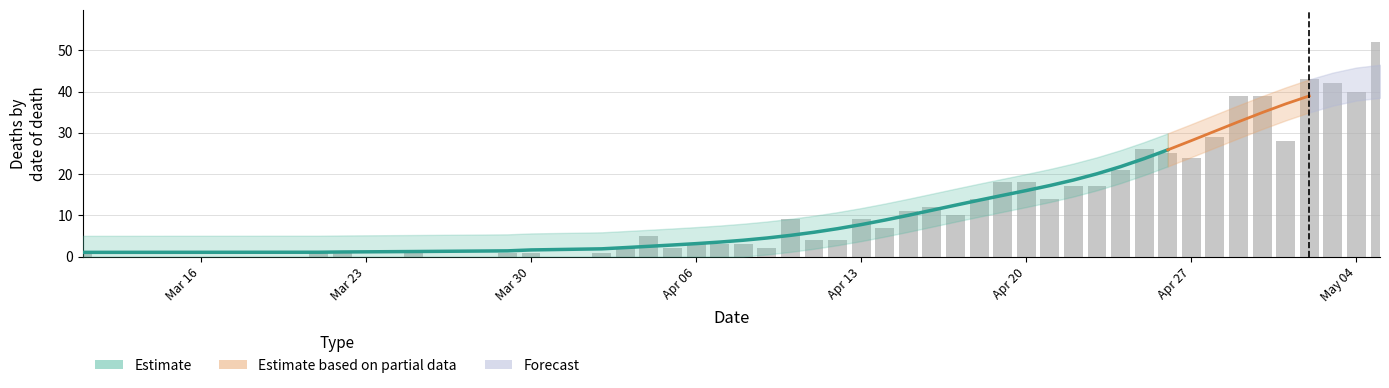

What is the minimum value shown in the chart?

1